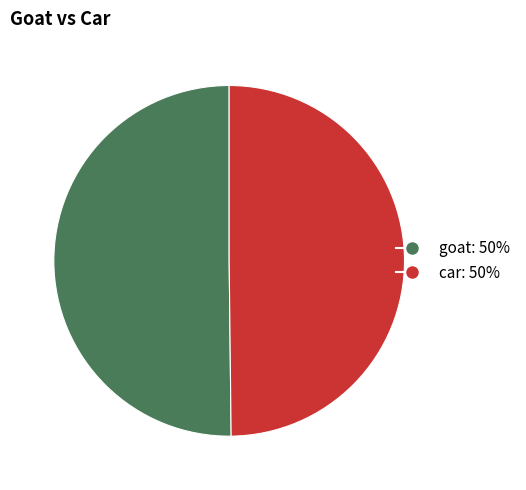

Approximately how many times larger is the value at goat compared to car?

1.0